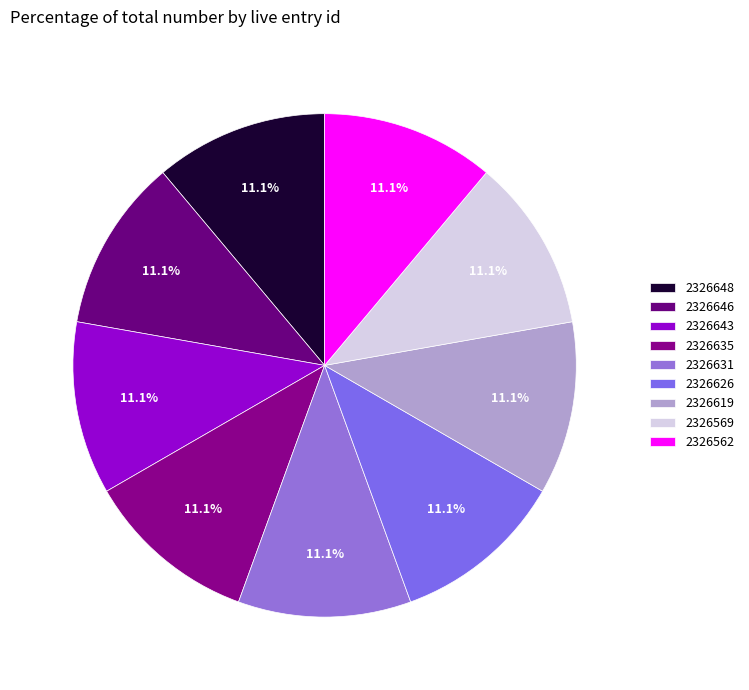

Is there a majority slice in this chart?

No